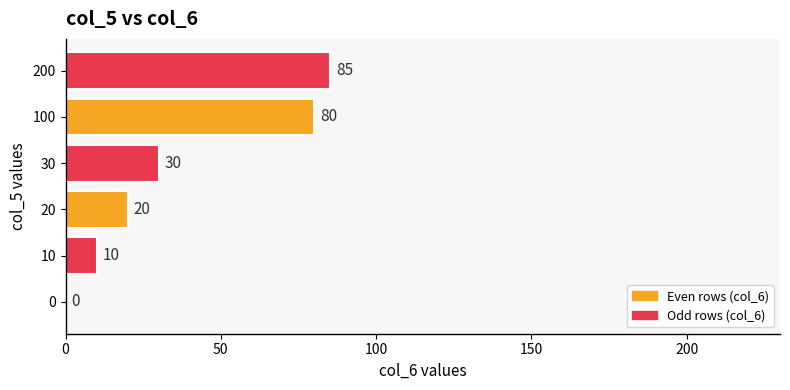

Count the number of data series in this chart.

1